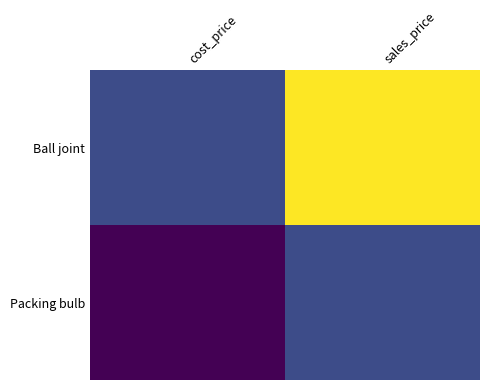

At how many categories does at least one series exceed 29214?

1